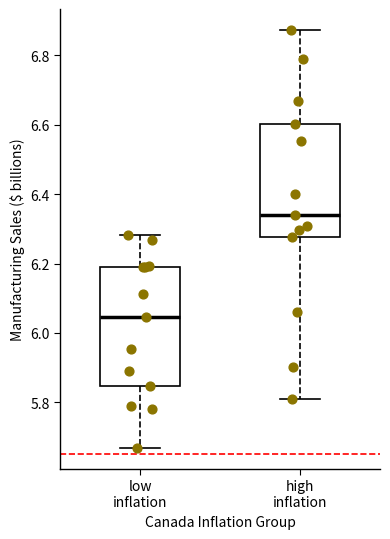

Where does the lower whisker of the box for low inflation end on the y-axis? The values are not printed on the chart, so give them approximately, as read against the axis.

5.66